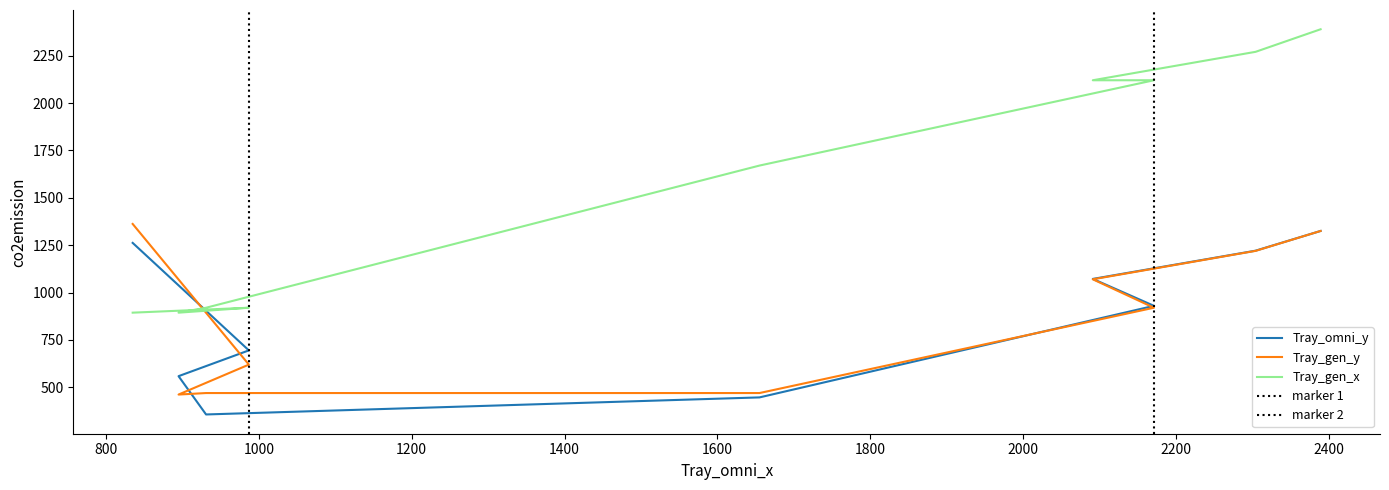

At which label is Tray_gen_x closest to 1641?

1655